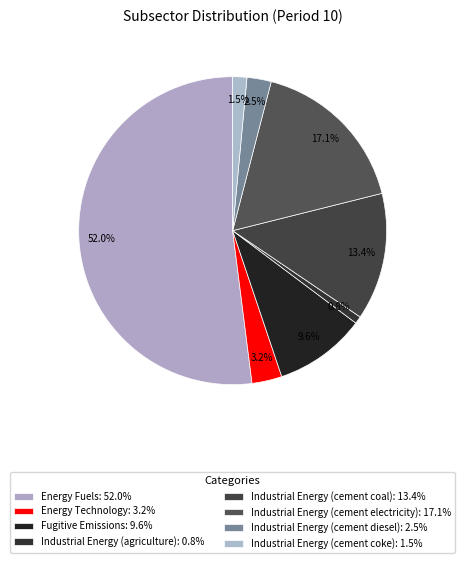

To the nearest percent, what is the combined percentage of Industrial Energy (cement electricity) and Energy Technology?

20%